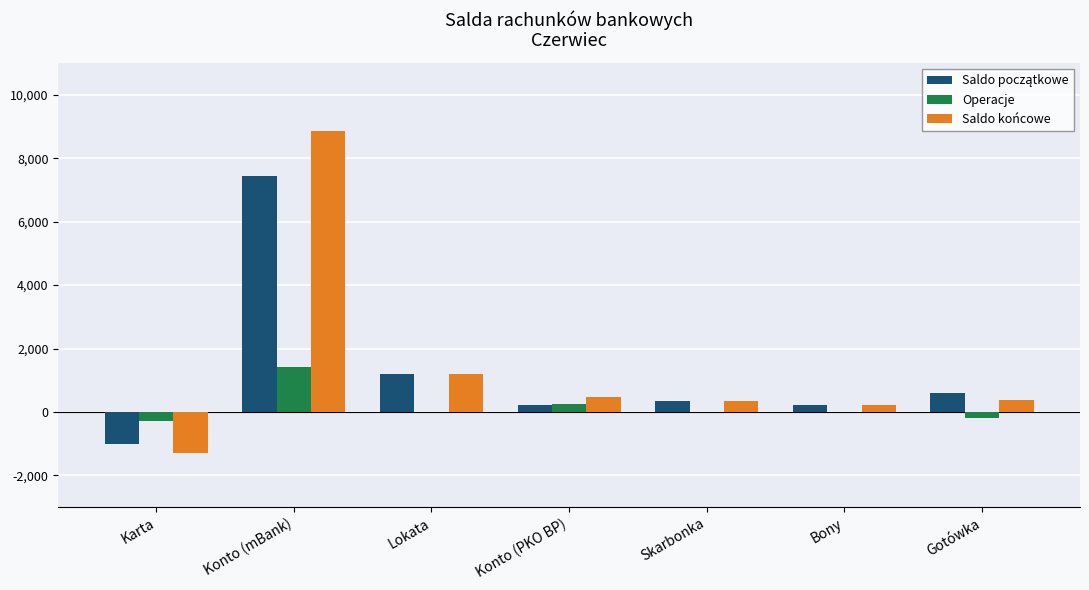

At which label does Operacje reach its peak?

Konto (mBank)